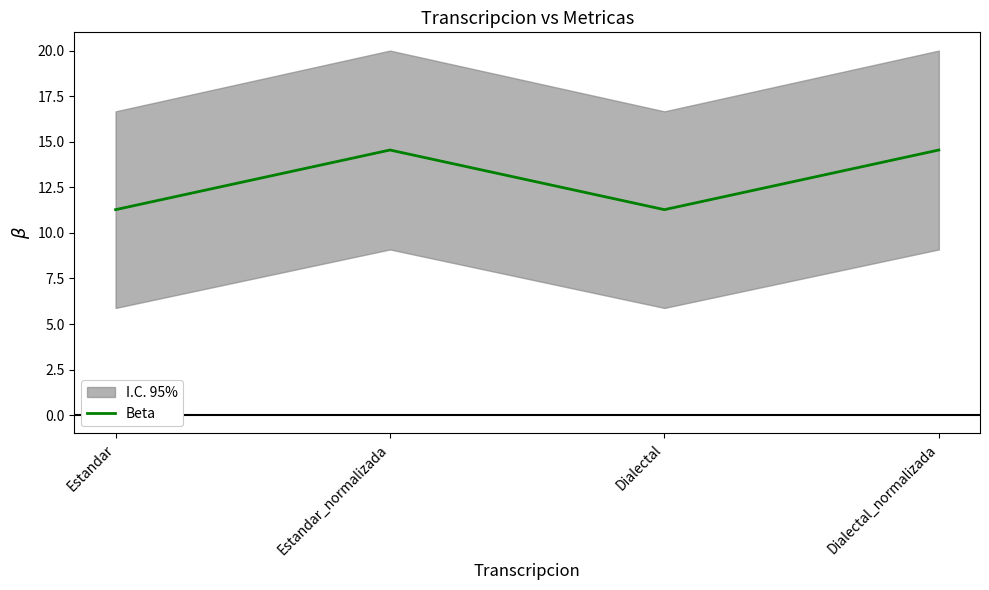

Is this an area chart (filled region under the line)?

No